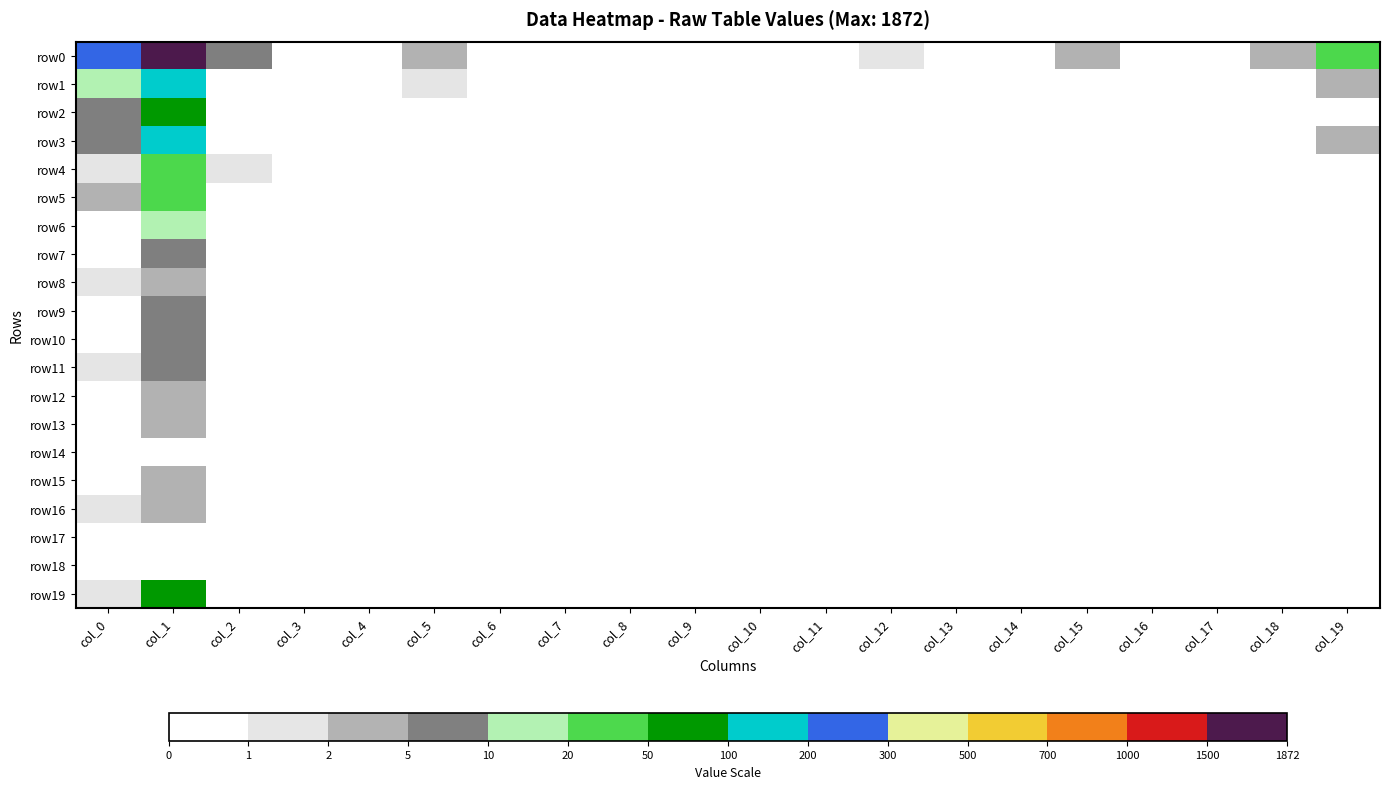

At how many categories does at least one series exceed 1263?

1